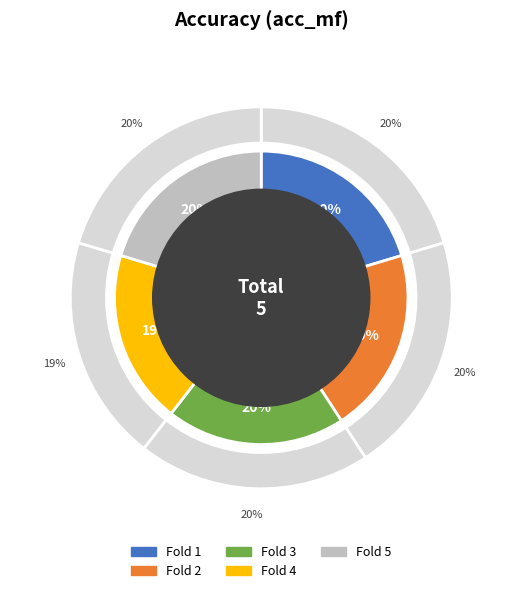

Is there any slice that represents more than half of the pie?

No